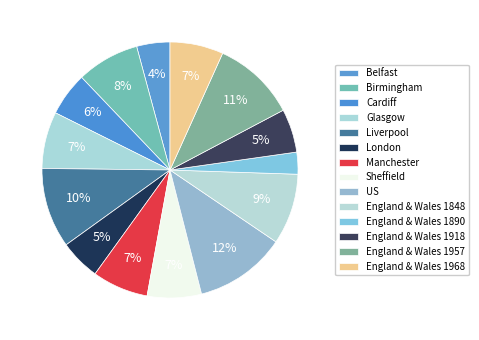

What percentage is the US slice, to the nearest percent?

12%